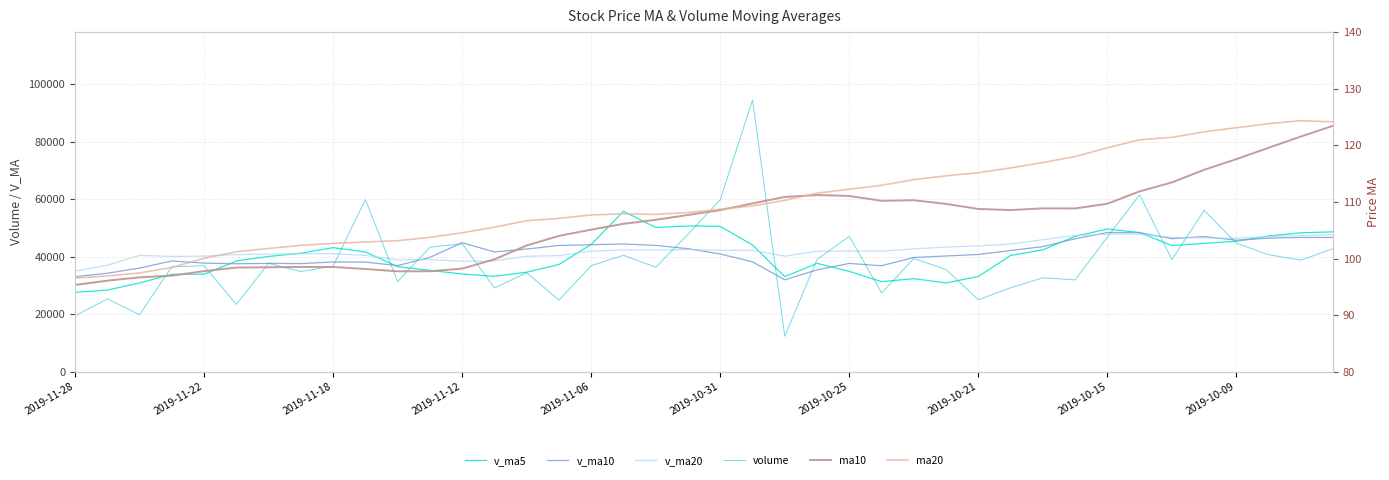

In v_ma10, how many points are lower than both neighbors (excluding endpoints)?

8